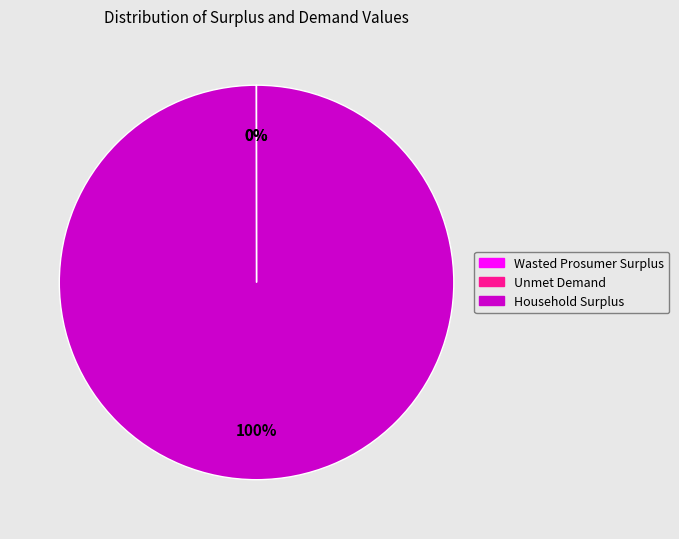

Which slice is the largest?

Household Surplus